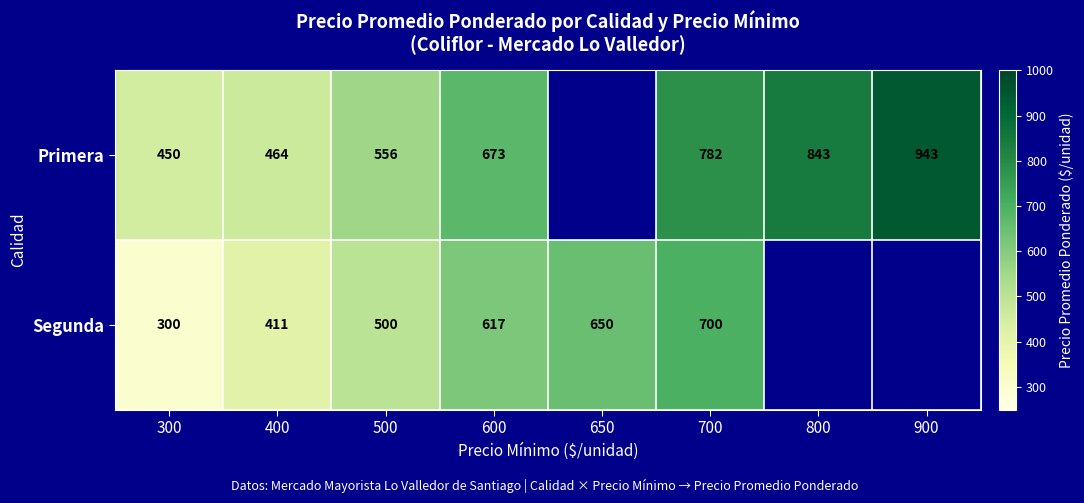

At 400, list the series in order from largest to smallest.

Primera, Segunda